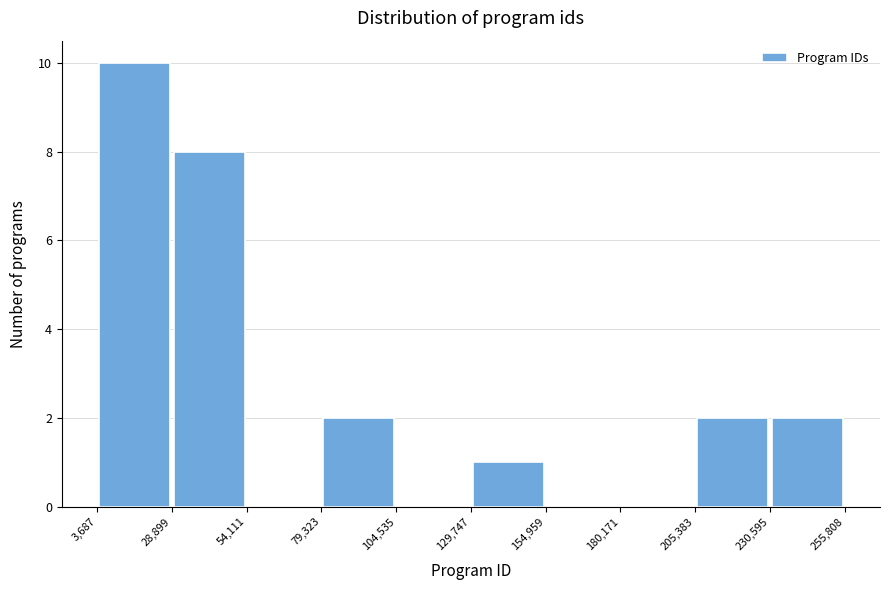

What is the height of the bar covering 3,687 to 28,899 on the x-axis? The values are not printed on the chart, so give them approximately, as read against the axis.

10